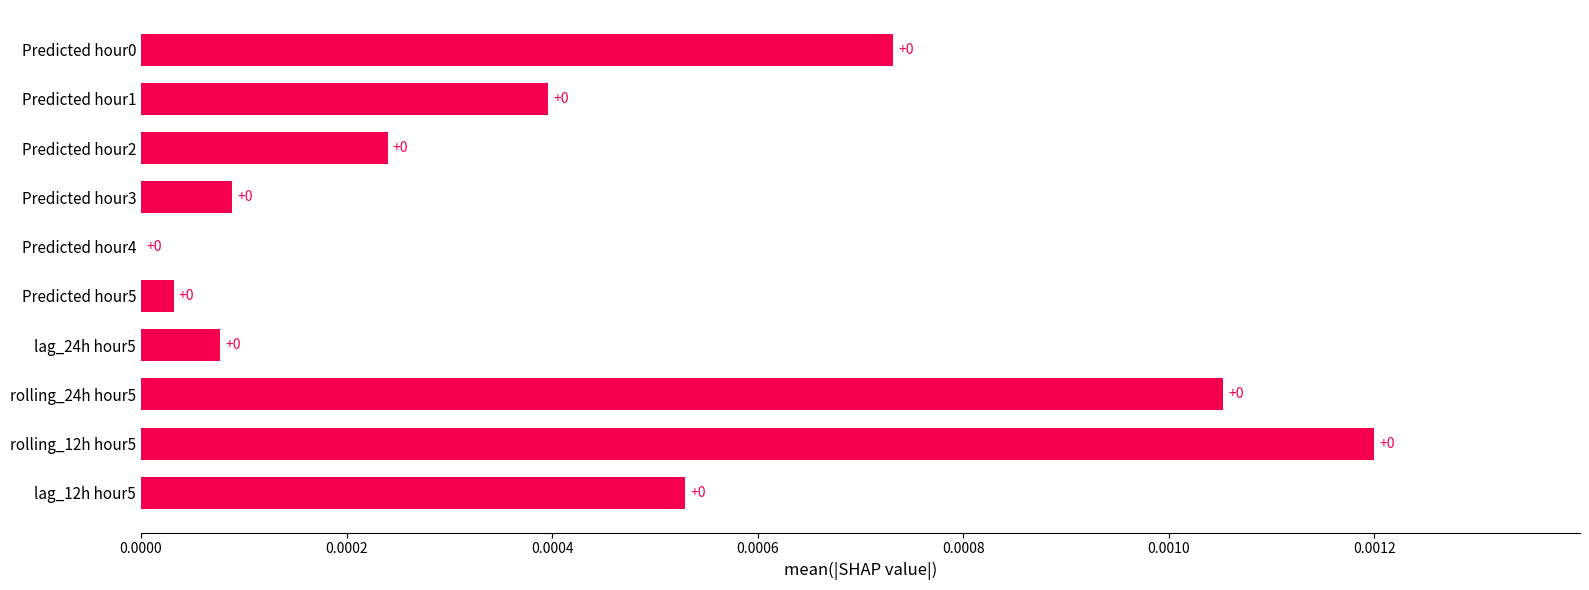

True or false: the data shows 0.0 at lag_12h hour5.

True